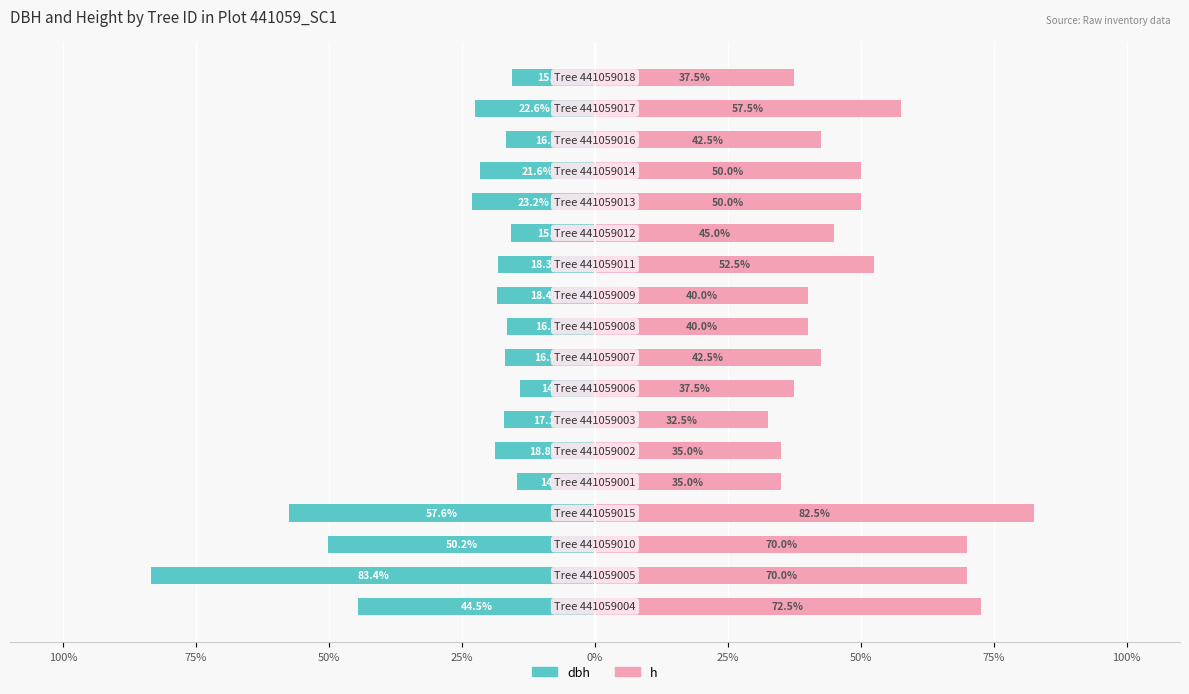

True or false: dbh has a value of -16.6 at 9.

True